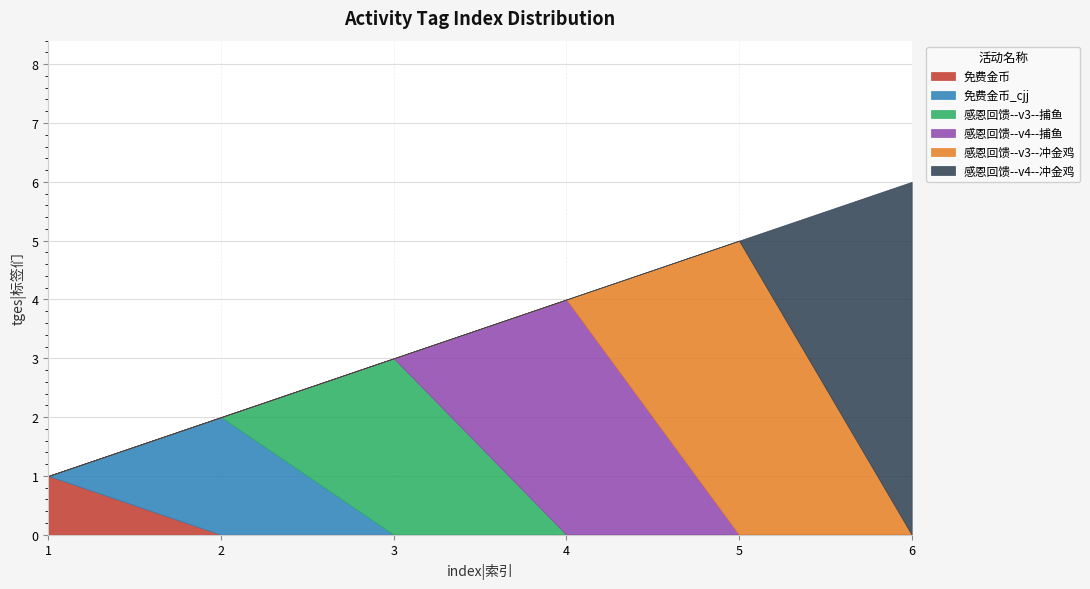

Does the chart display data point markers on the line(s)?

No